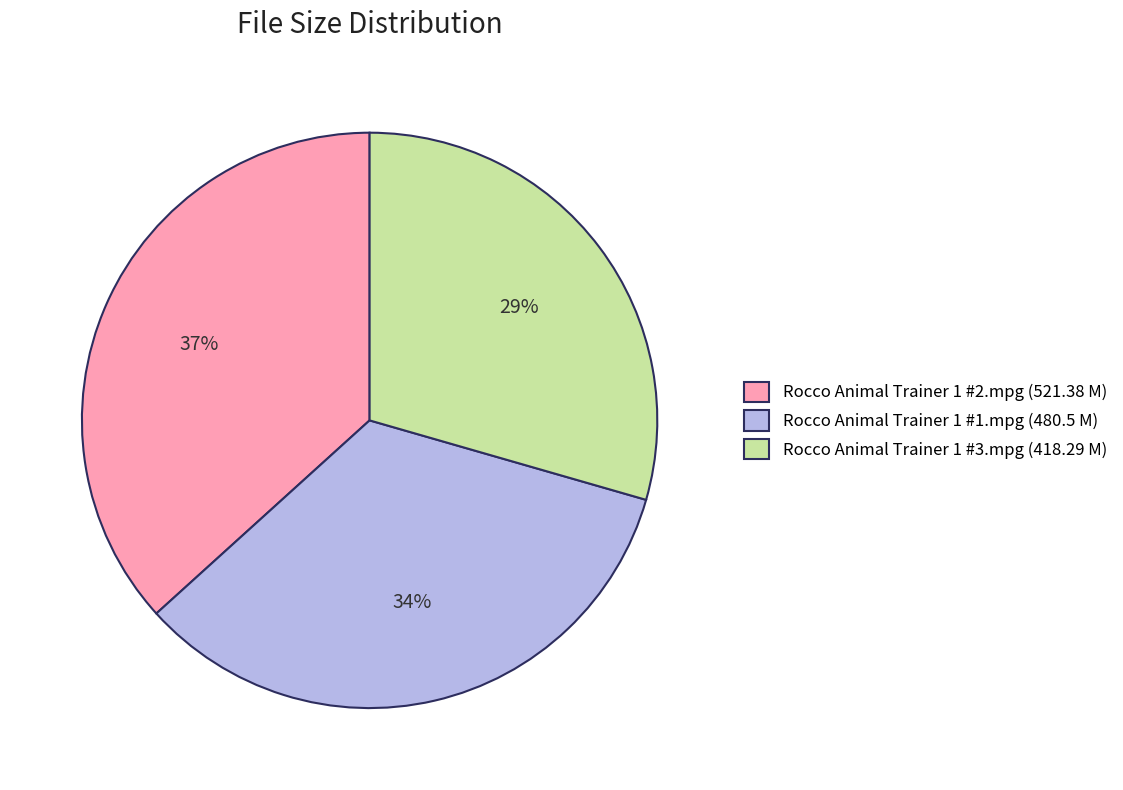

To the nearest percent, what percentage of the pie is Rocco Animal Trainer 1 #3.mpg?

29%